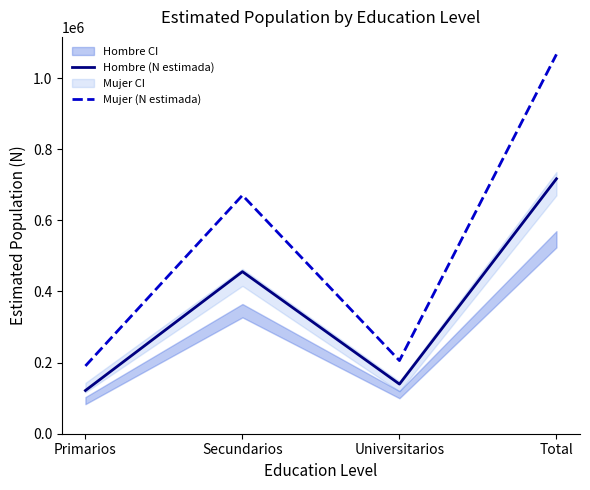

True or false: Hombre (N estimada) has a value of 208770 at Primarios.

False